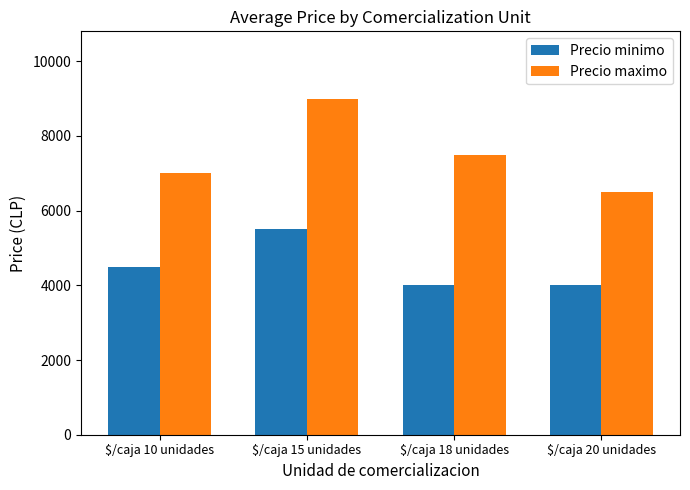

What are all the series names shown in the legend?

Precio minimo, Precio maximo